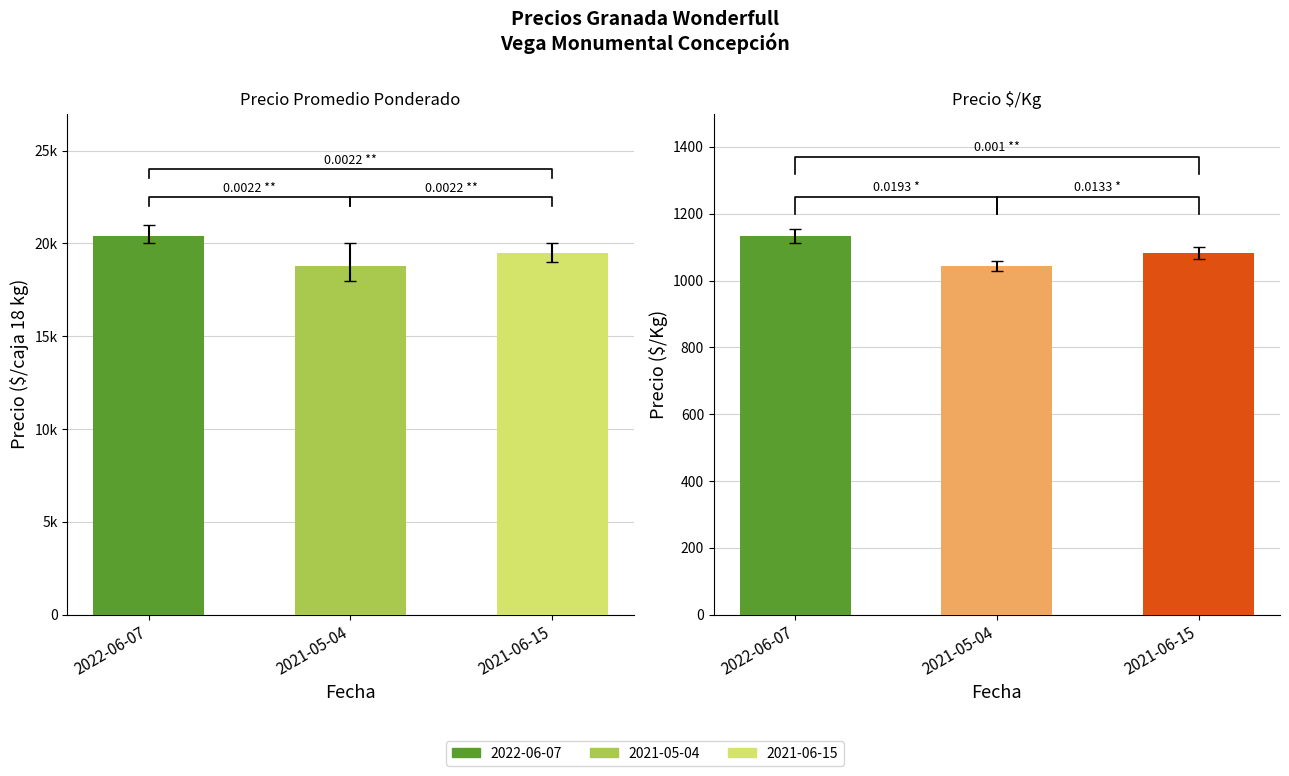

What value does the Precio $/Kg series have at 2021-05-04?

1044